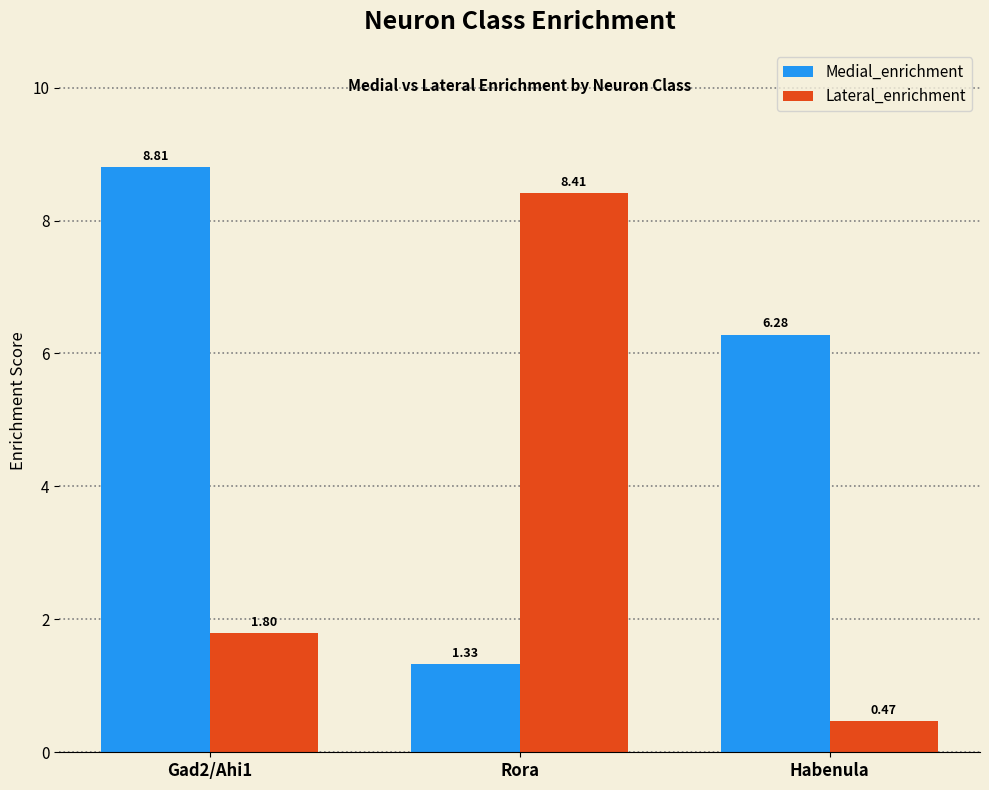

List the labels in order of Medial_enrichment value, smallest first.

Rora, Habenula, Gad2/Ahi1